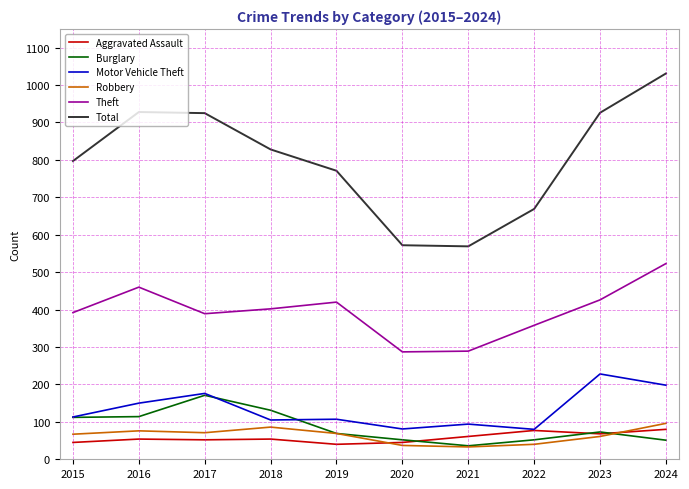

Is it true that Aggravated Assault equals 16 at 2024?

False